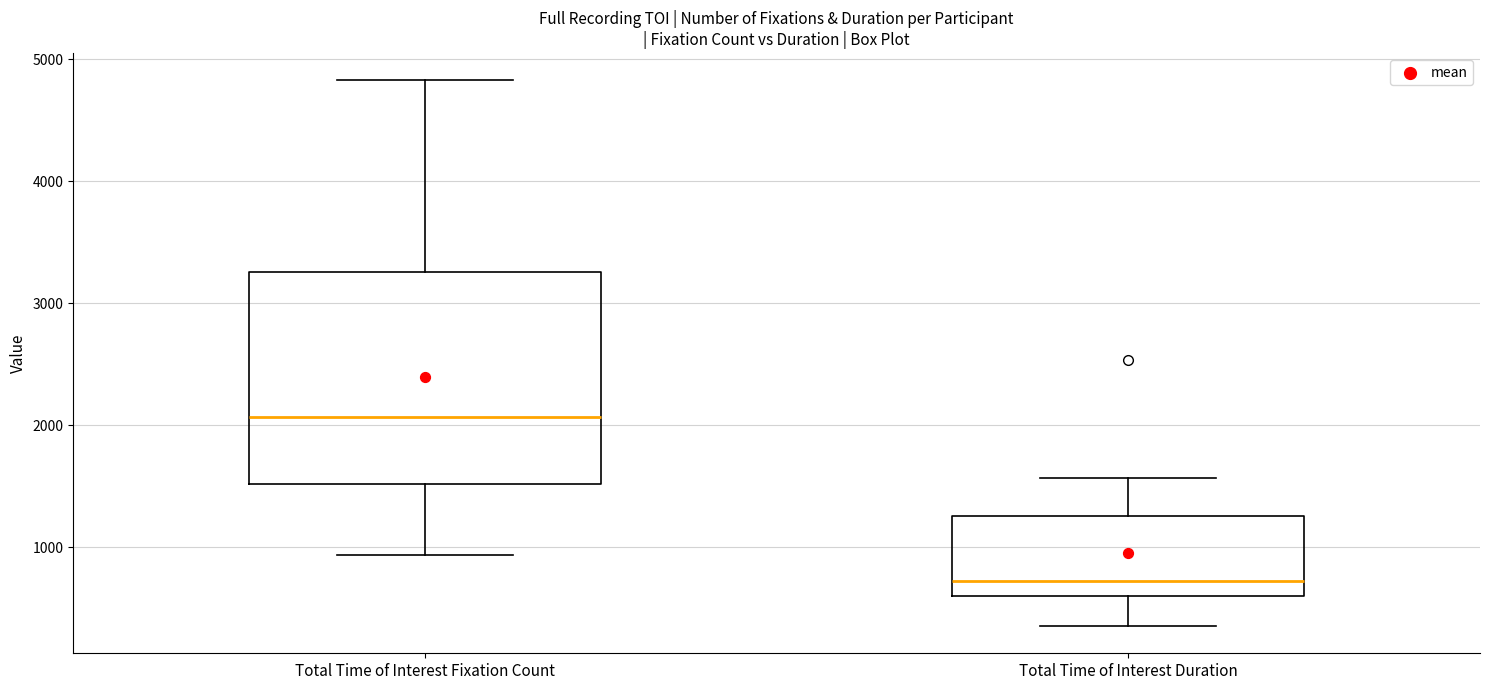

Where does the lower whisker of the box for Total Time of Interest Fixation Count end on the y-axis? The values are not printed on the chart, so give them approximately, as read against the axis.

900